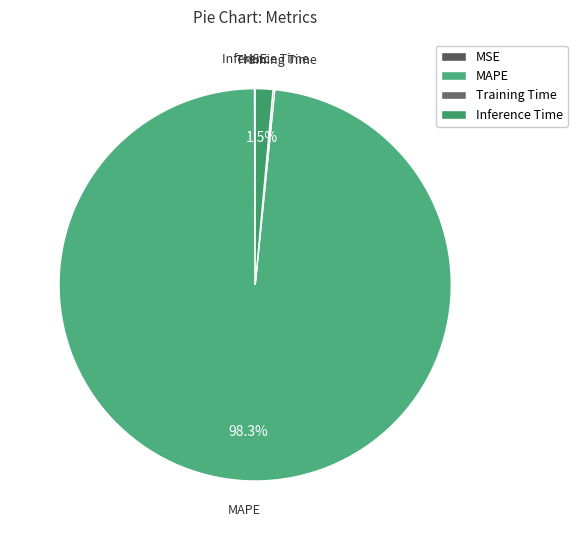

Between MAPE and Inference Time, which is larger?

MAPE